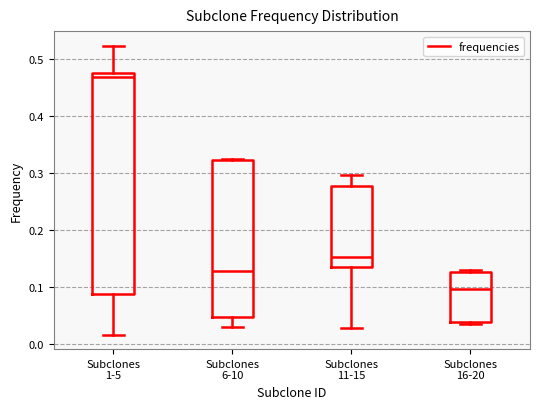

Reading left to right, transcribe this box plot: for each box, give where its median line is, the range the box spans, and where its two whiskers end, as read against the y-axis. The values are not printed on the chart, so give them approximately, as read against the axis.

Subclones 1-5: median 0.47, box 0.09 to 0.48, whiskers 0.02 to 0.52
Subclones 6-10: median 0.13, box 0.05 to 0.32, whiskers 0.03 to 0.32
Subclones 11-15: median 0.15, box 0.14 to 0.28, whiskers 0.03 to 0.30
Subclones 16-20: median 0.10, box 0.04 to 0.13, whiskers 0.03 to 0.13 (just above the box's upper edge)